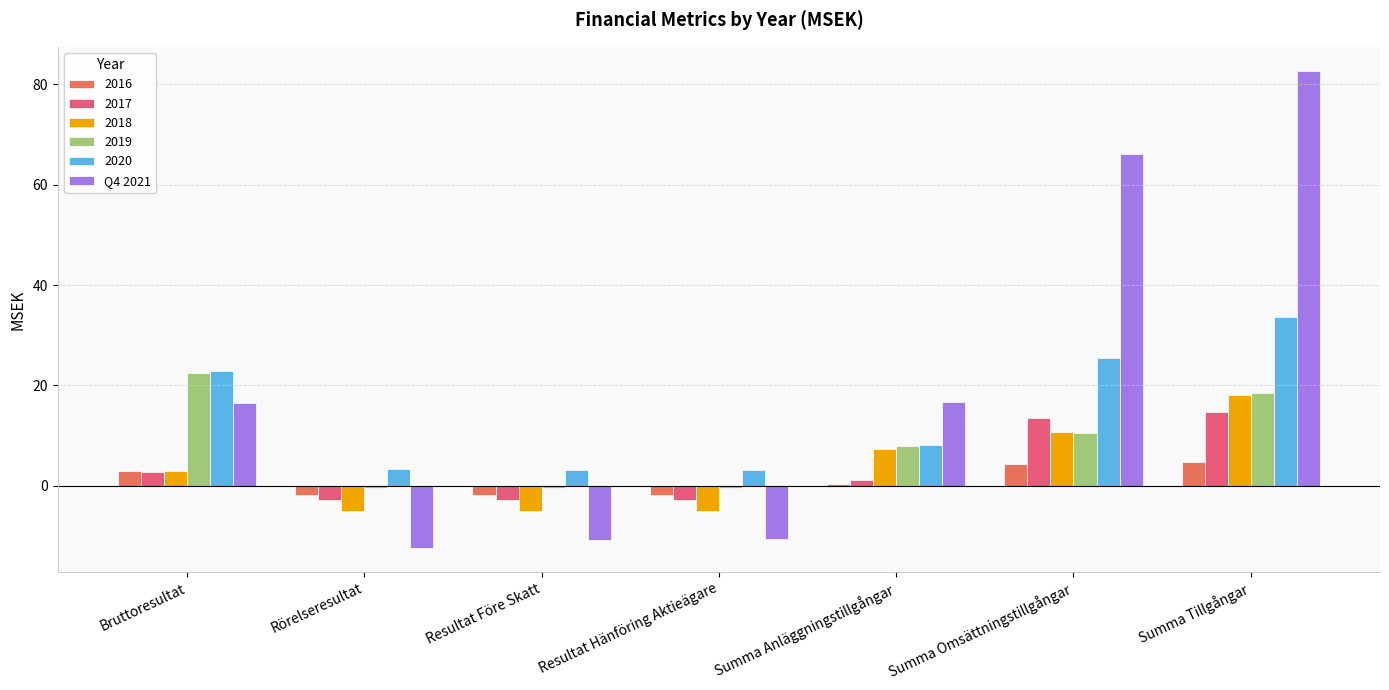

Which category has the lowest value across all series?

Rörelseresultat